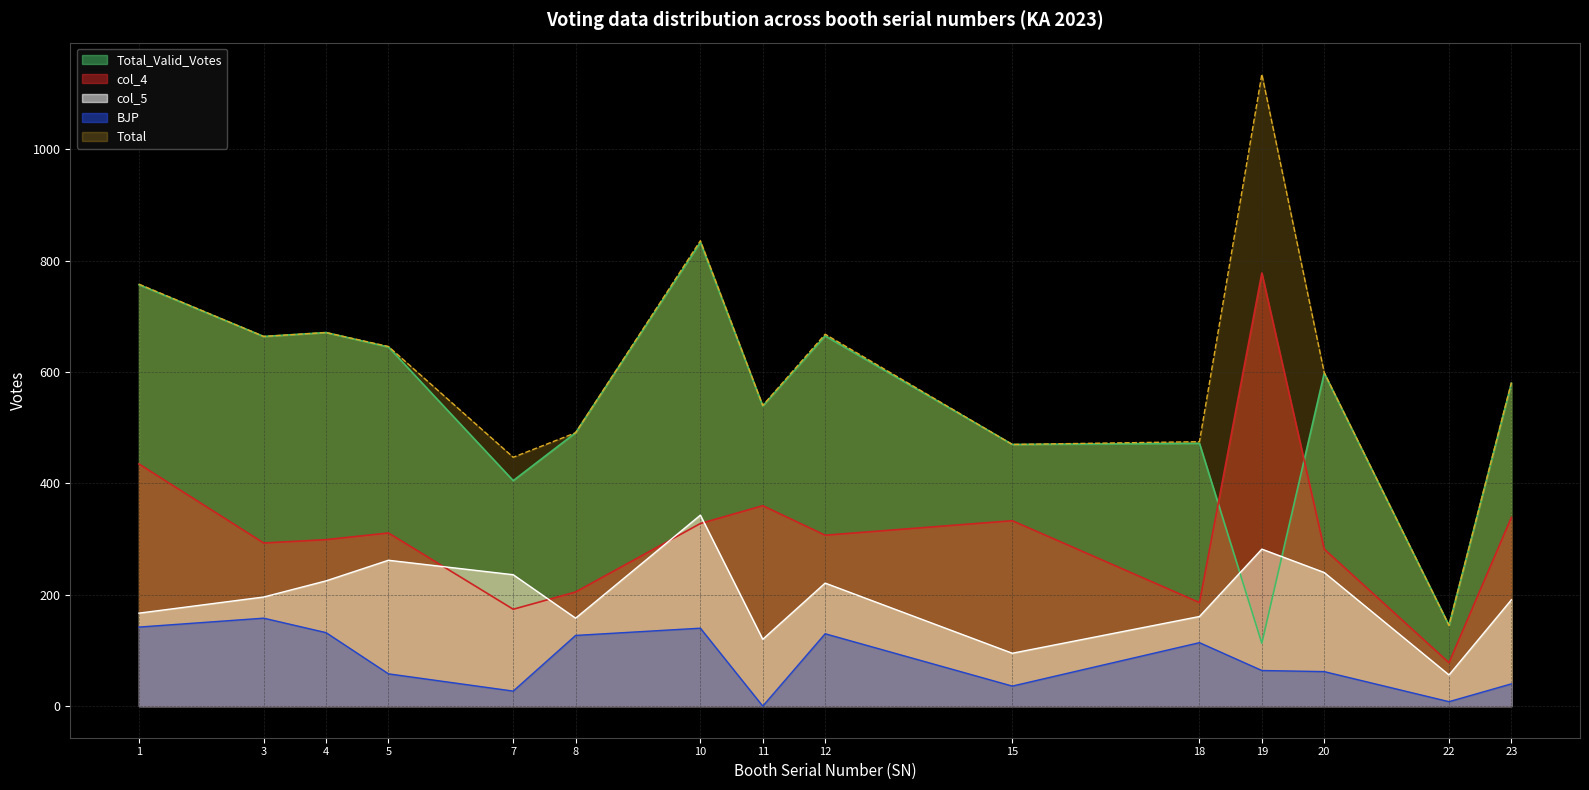

What is the total value across all series at 5?

1922